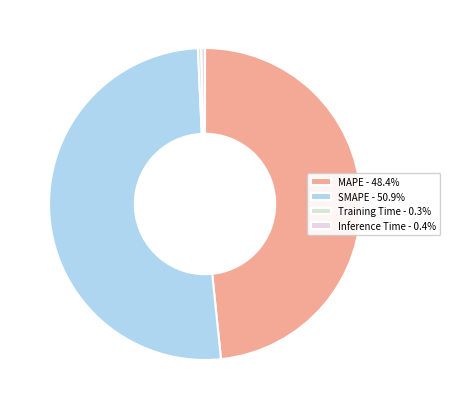

True or false: MAPE accounts for 48% of the total.

True